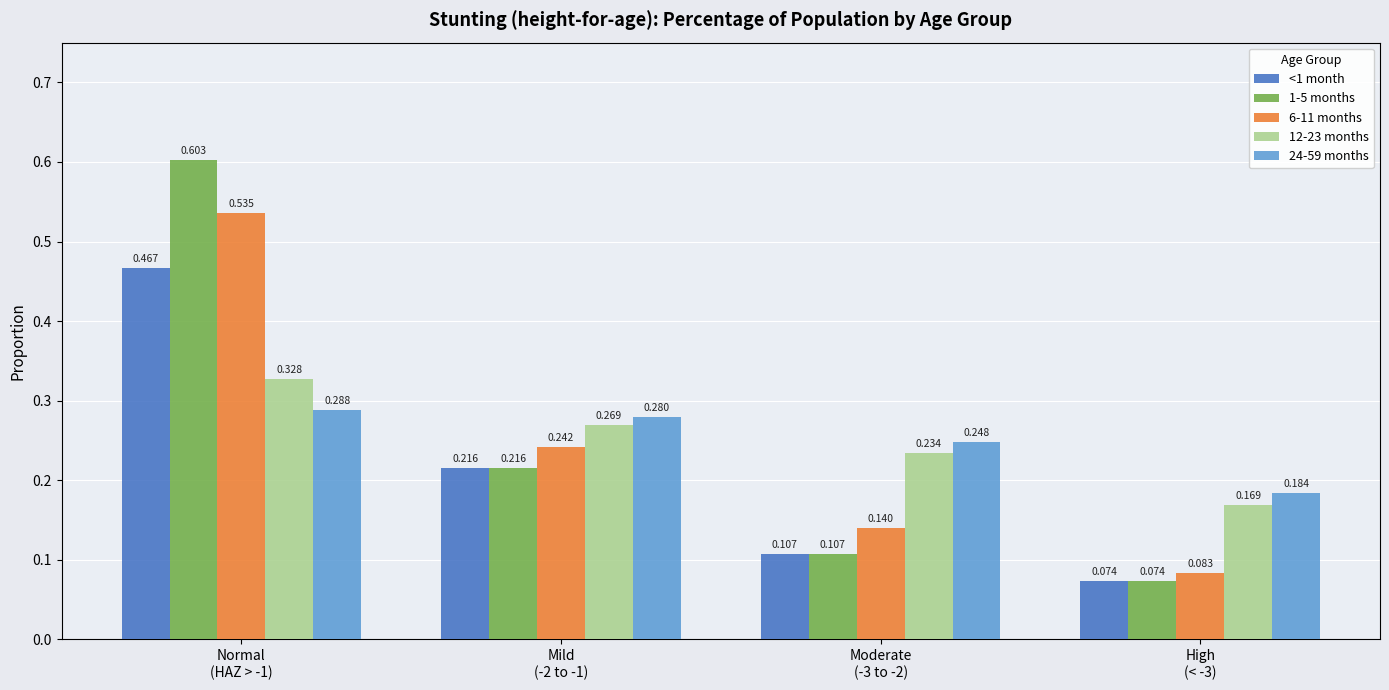

Reading right to left, extract all data points from this chart.

<1 month: 0.1	0.1	0.2	0.5
1-5 months: 0.1	0.1	0.2	0.6
6-11 months: 0.1	0.1	0.2	0.5
12-23 months: 0.2	0.2	0.3	0.3
24-59 months: 0.2	0.2	0.3	0.3